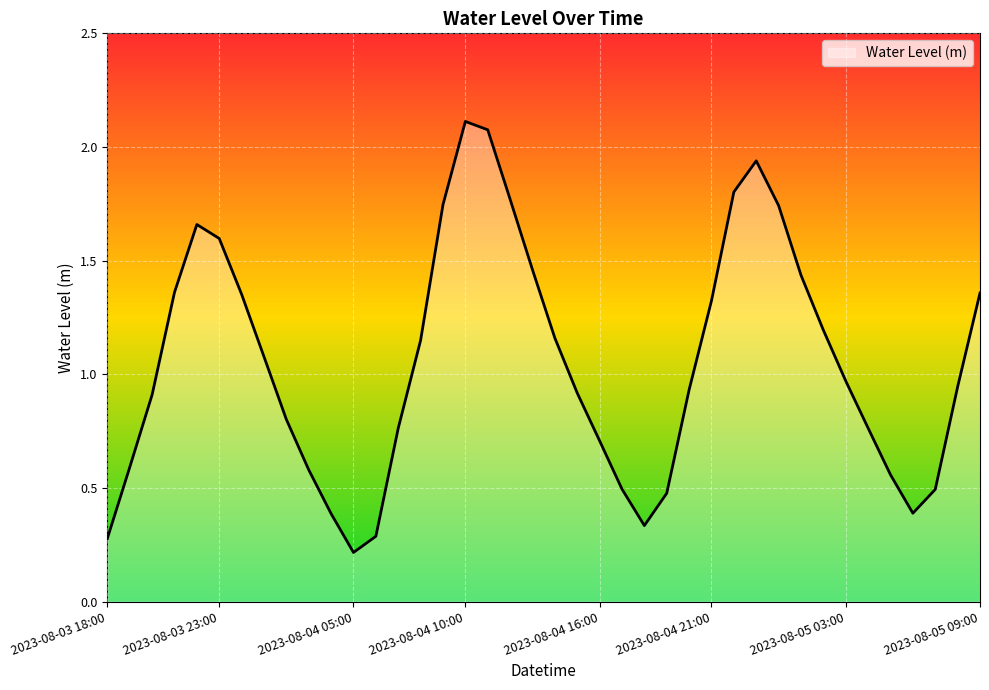

What is the minimum value shown in the chart?

0.2